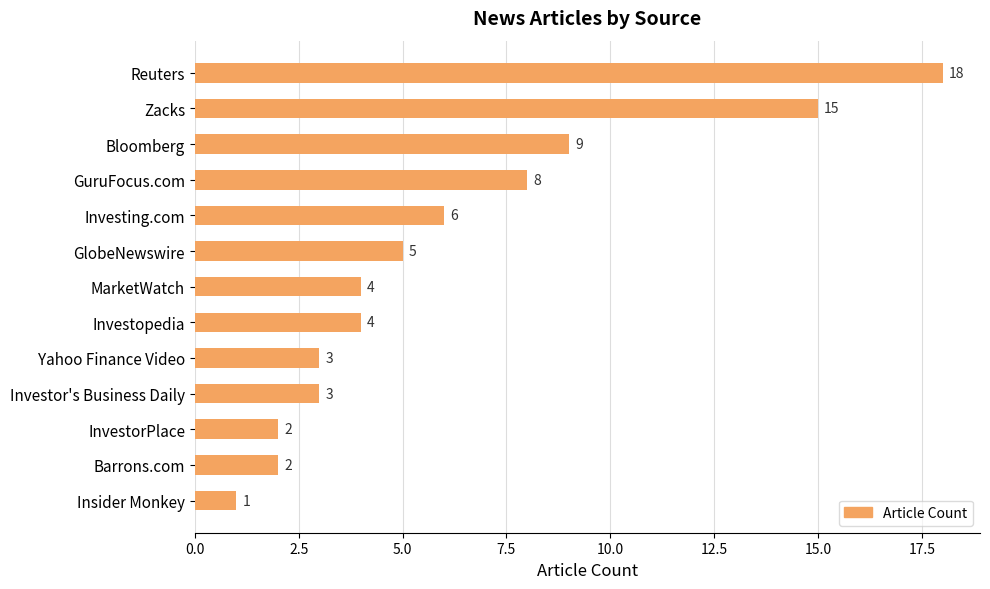

Read the value at Yahoo Finance Video.

3